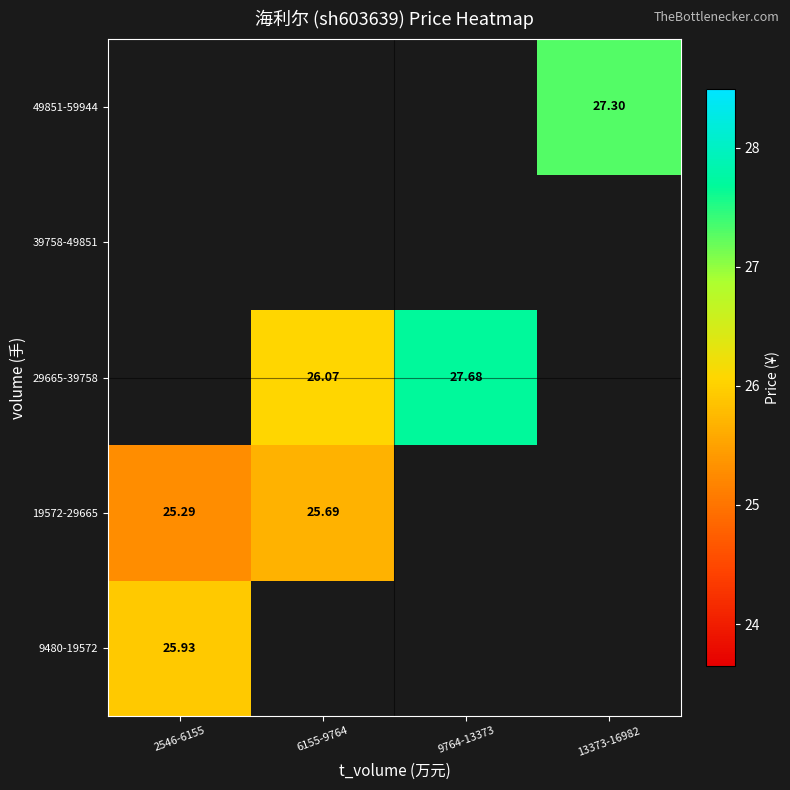

What is the lowest value of the 9480-19572 series?

25.9